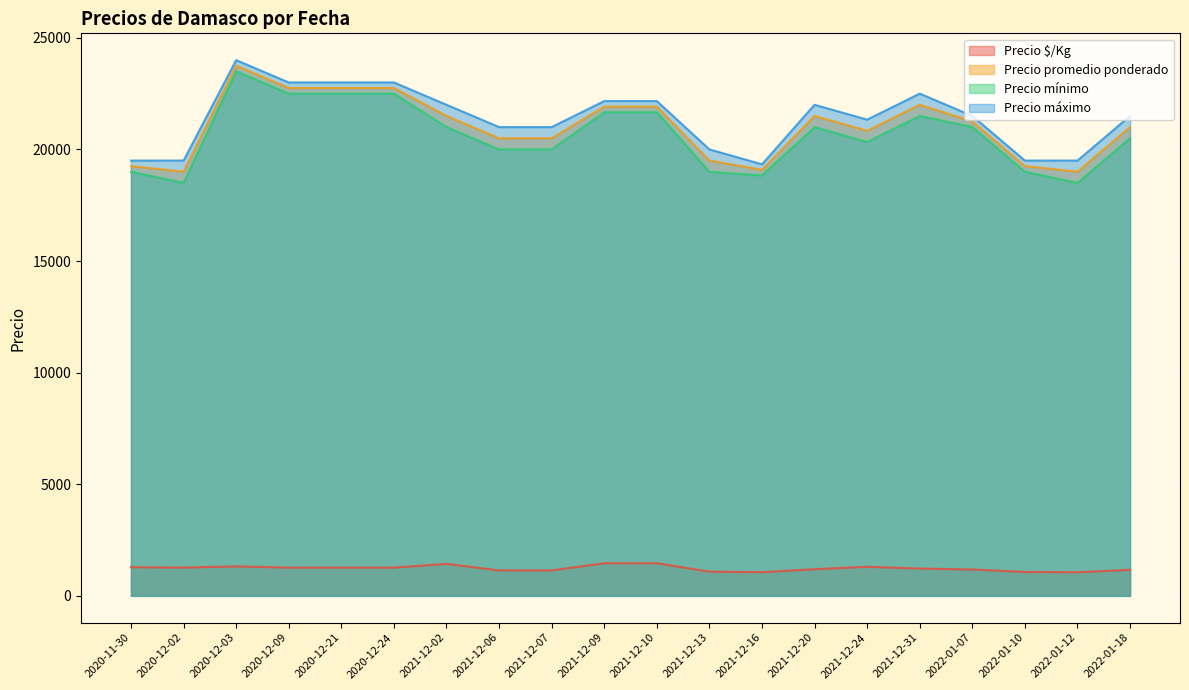

How many lines are shown in the chart?

4